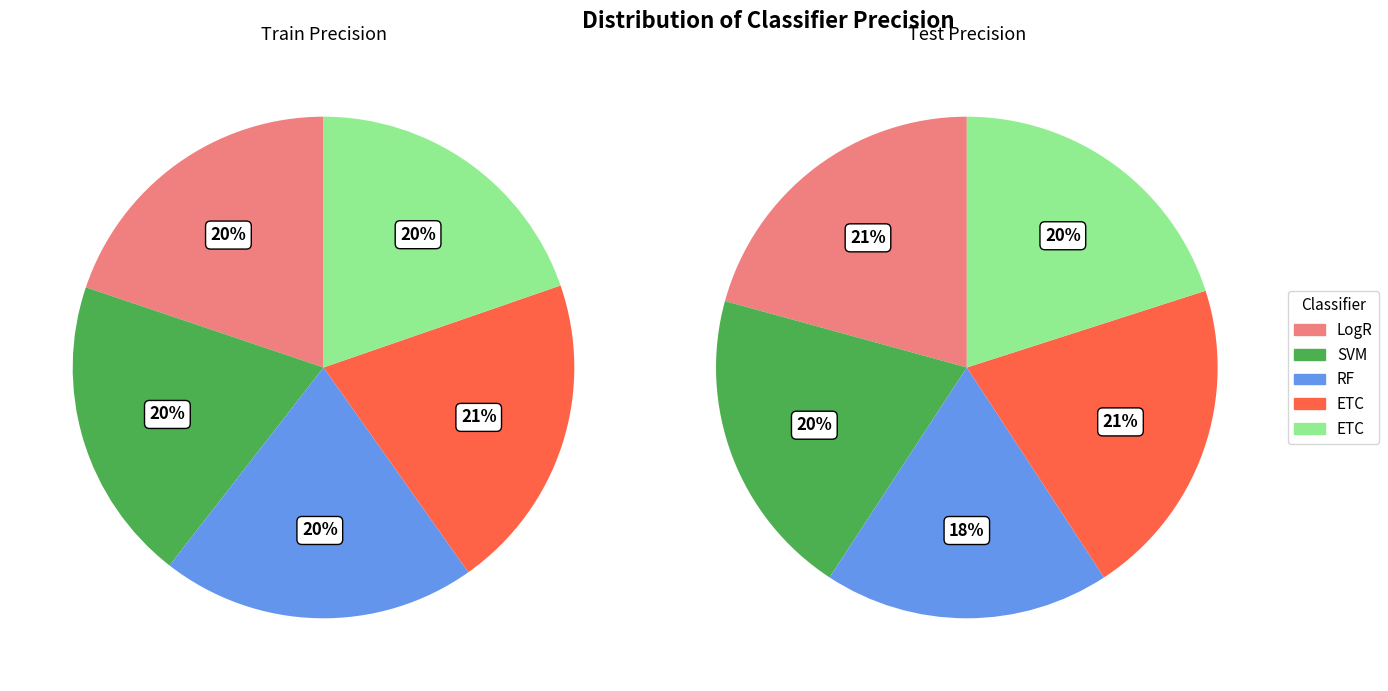

Which has a higher value, LogR or ETC?

LogR